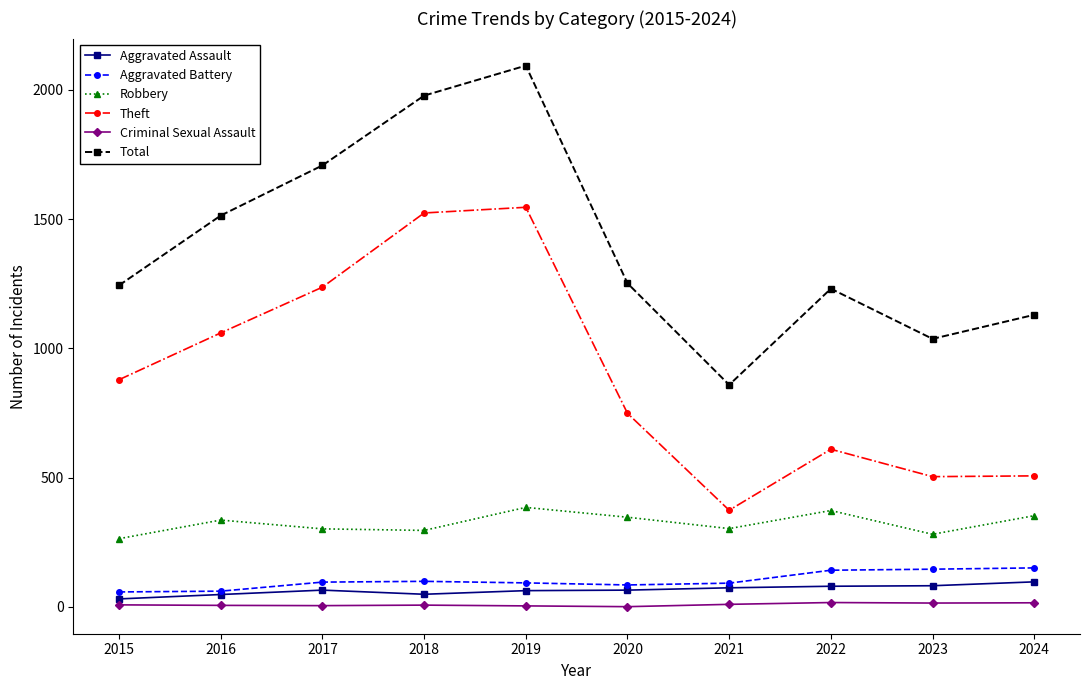

How many data points in Theft are less than 879?

5